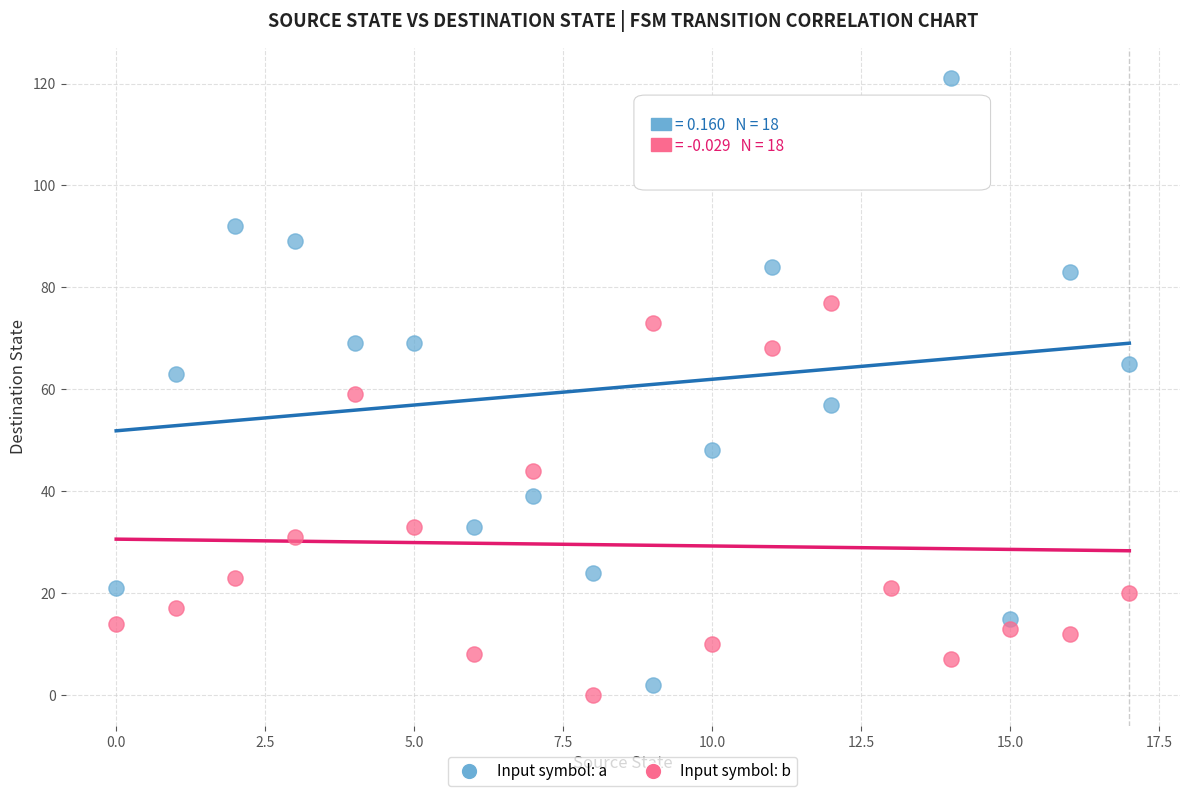

Which series has the widest spread of Y values?

Input symbol: a